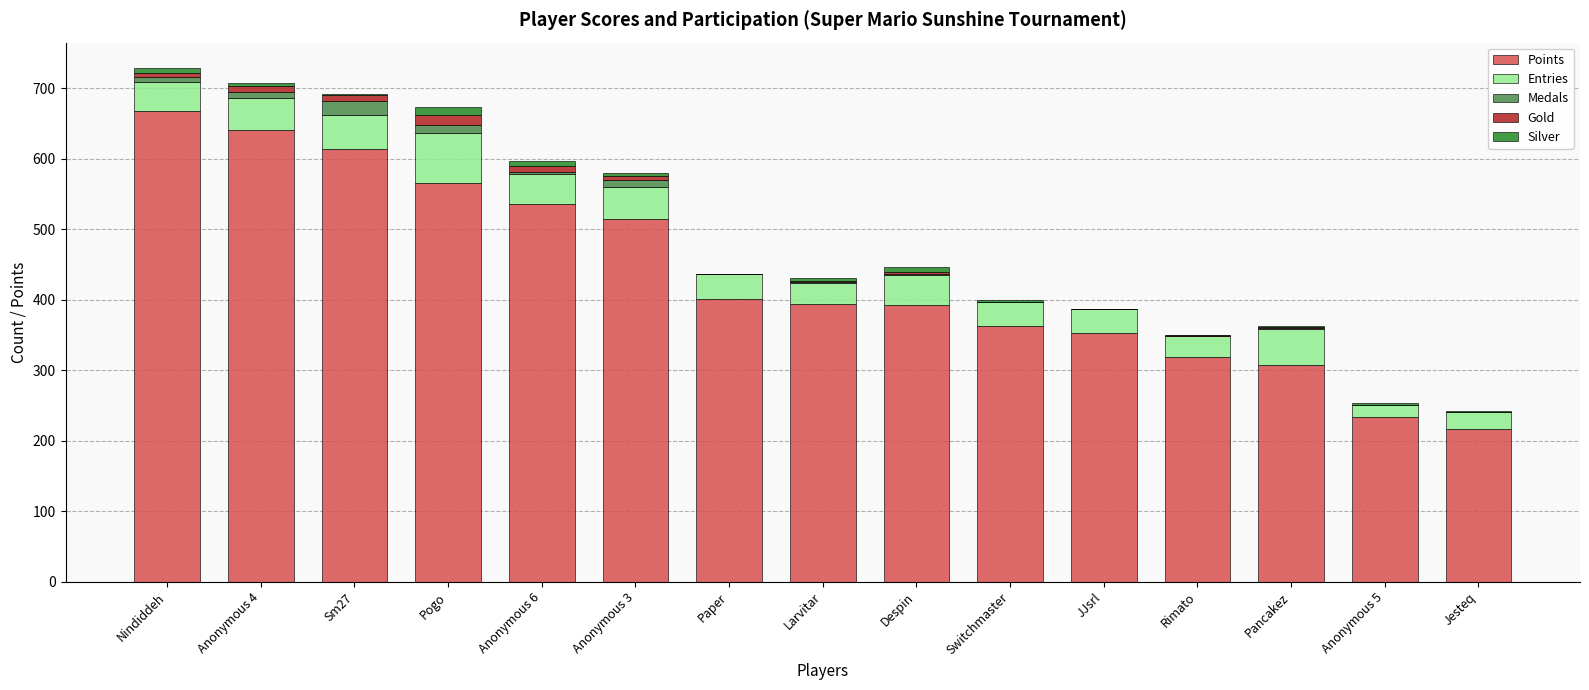

Which category has the highest value in the Points series?

Nindiddeh